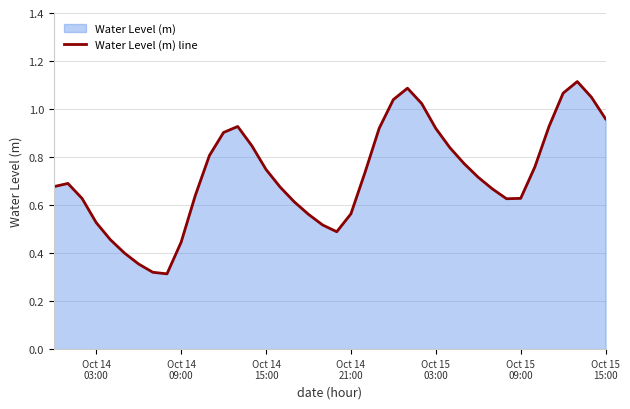

True or false: there are more than 2 points higher than both neighbors.

True